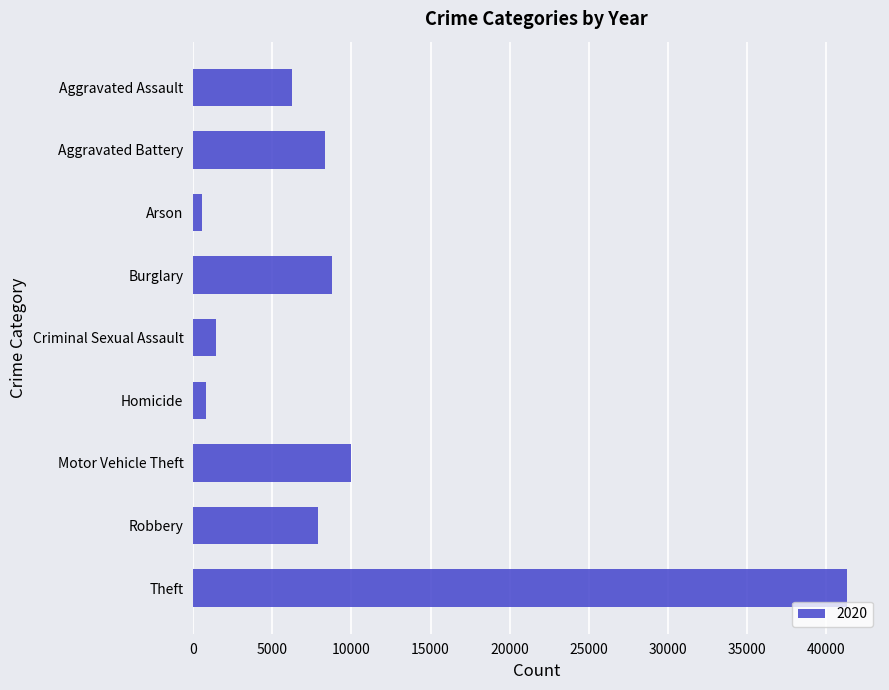

Which category has the highest value across all series?

Theft